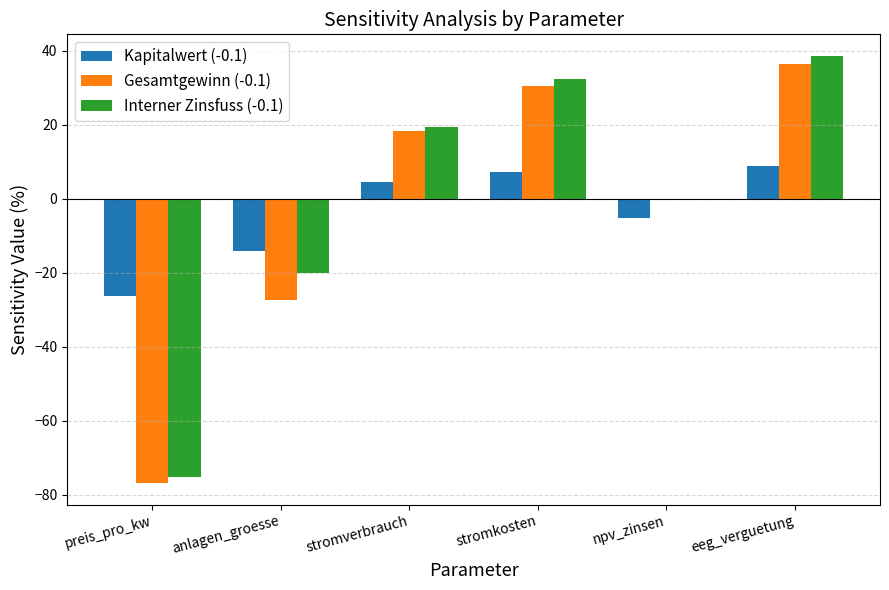

Reading left to right, list all the values displayed in this chart.

Kapitalwert (-0.1): preis_pro_kw=-26.2	anlagen_groesse=-14.2	stromverbrauch=4.4	stromkosten=7.4	npv_zinsen=-5.2	eeg_verguetung=8.8
Gesamtgewinn (-0.1): preis_pro_kw=-76.8	anlagen_groesse=-27.4	stromverbrauch=18.3	stromkosten=30.5	npv_zinsen=0.0	eeg_verguetung=36.4
Interner Zinsfuss (-0.1): preis_pro_kw=-75.1	anlagen_groesse=-20.0	stromverbrauch=19.3	stromkosten=32.3	npv_zinsen=0.0	eeg_verguetung=38.7